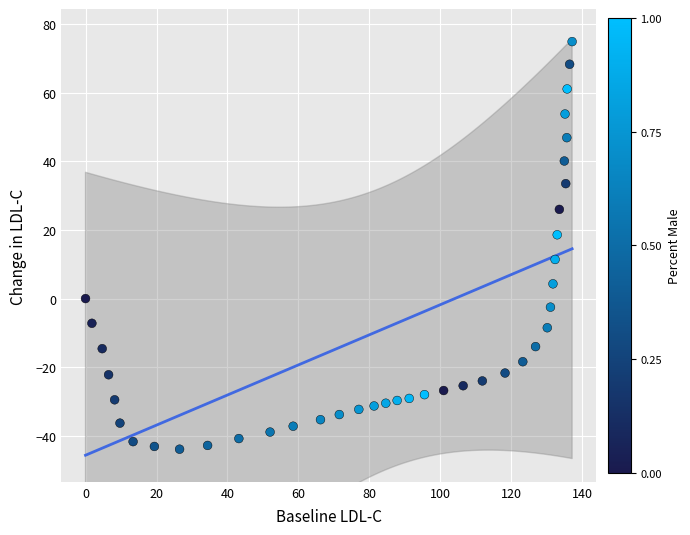

What is the range of Y values (max minus min)?

118.8